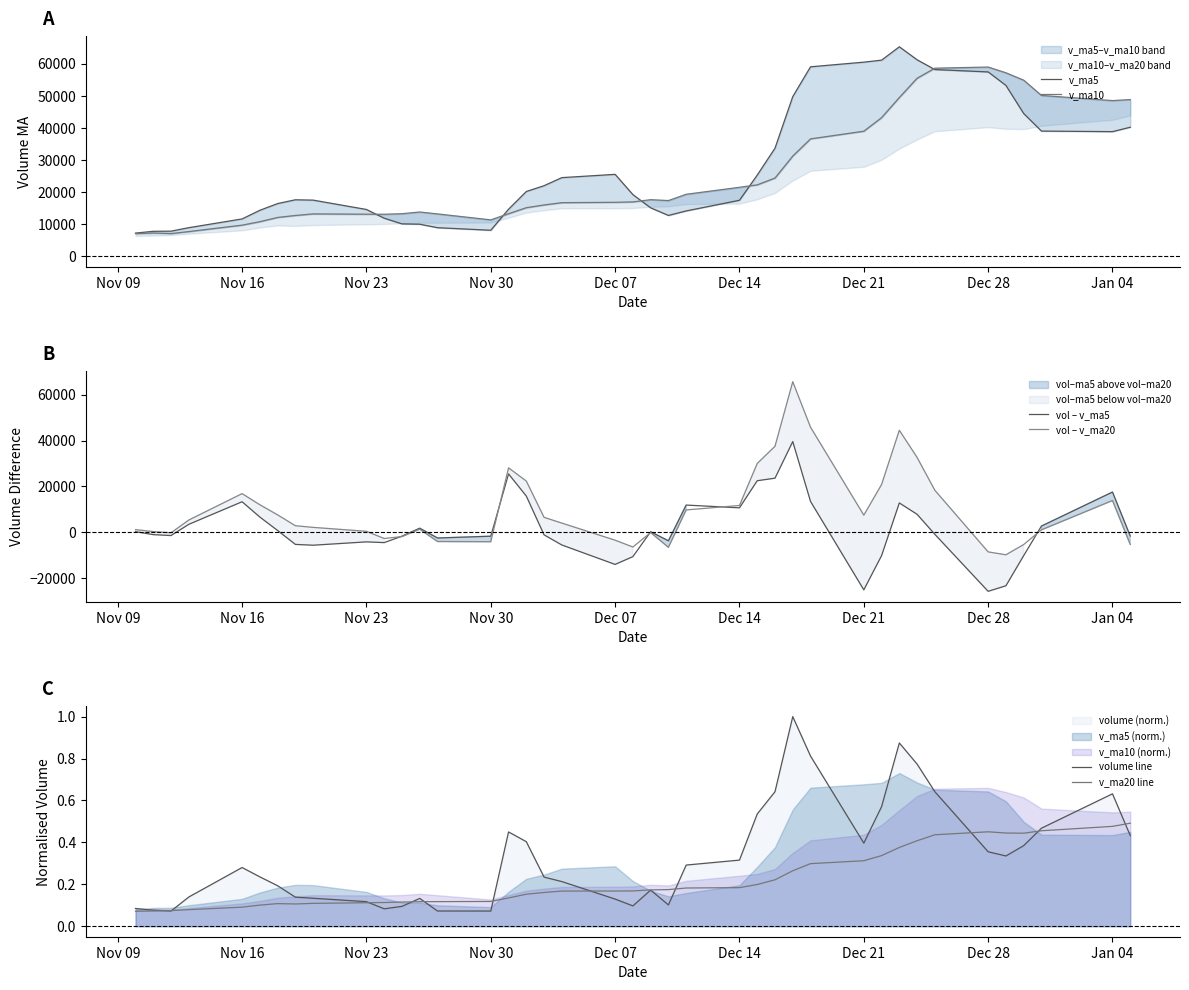

The value of vol – v_ma20 at Dec 21 is 7507.7. True or false?

True